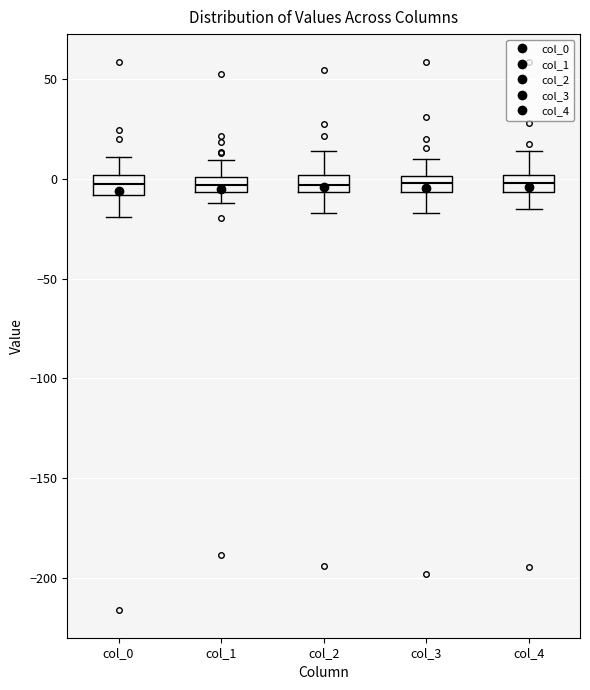

Reading left to right, transcribe this box plot: for each box, give where its median line is, the range the box spans, and where its two whiskers end, as read against the y-axis. The values are not printed on the chart, so give them approximately, as read against the axis.

col_0: median 0 (inside the box), box -10 to 0, whiskers -20 to 10
col_1: median -5 (inside the box), box -5 to 0, whiskers -10 to 10
col_2: median -5 (inside the box), box -5 to 0, whiskers -15 to 15
col_3: median 0 (inside the box), box -5 to 0, whiskers -15 to 10
col_4: median 0 (inside the box), box -5 to 0, whiskers -15 to 15